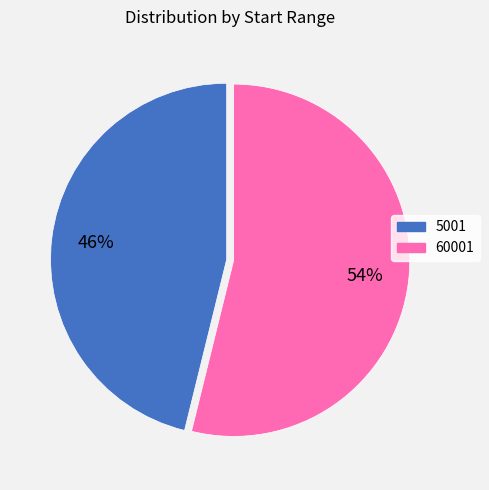

Between 60001 and 5001, which is larger?

60001